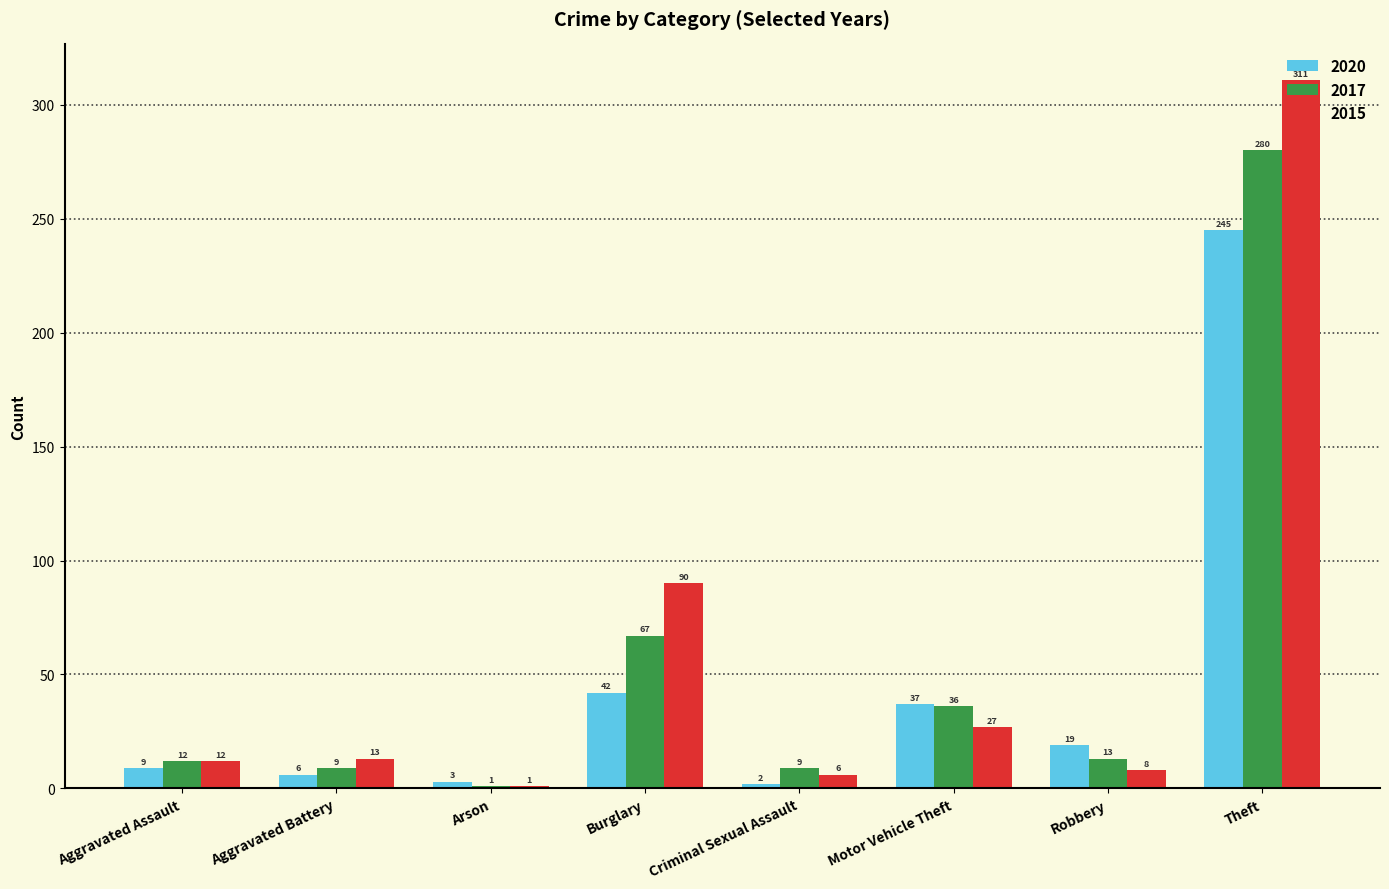

Count the number of data series in this chart.

3